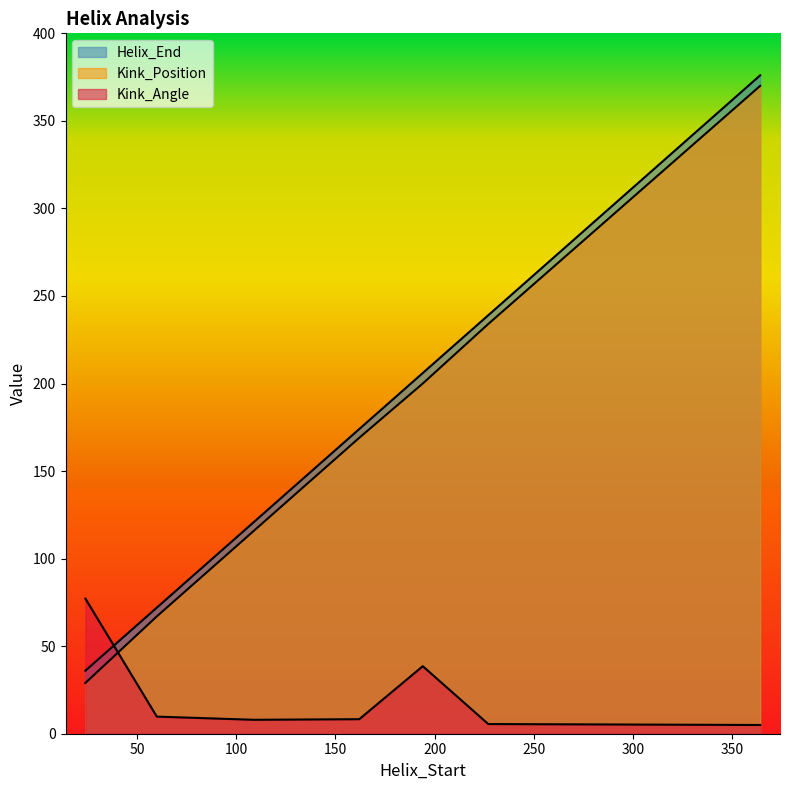

Does the chart have visible grid lines?

No